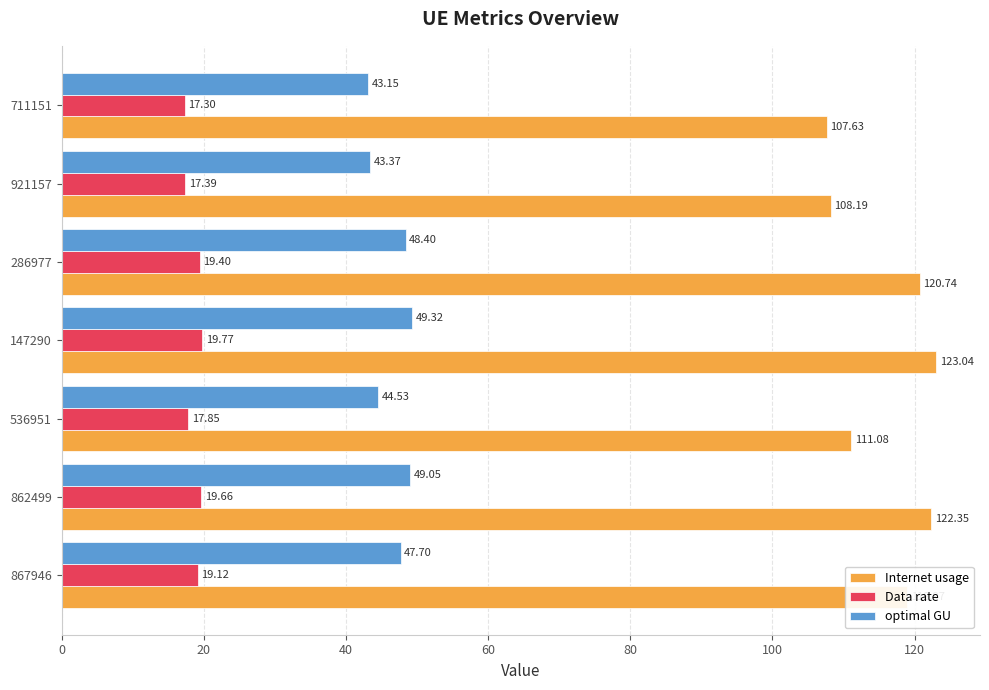

Which series has the largest range (max minus min)?

Internet usage